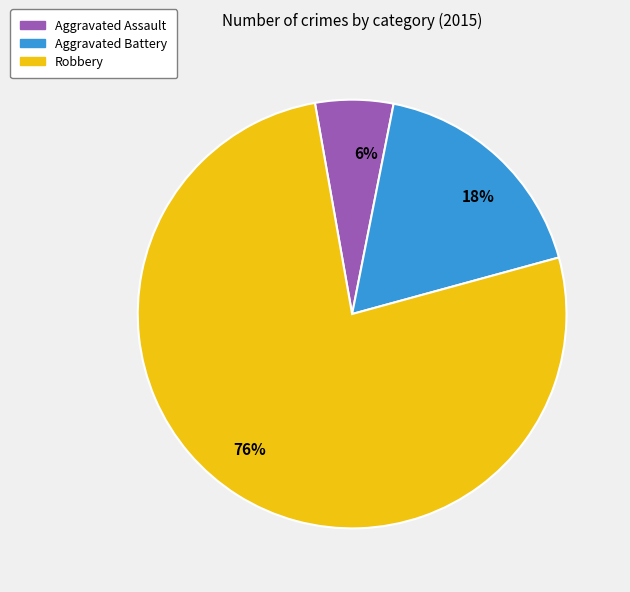

Which category has the smallest portion of the pie?

Aggravated Assault